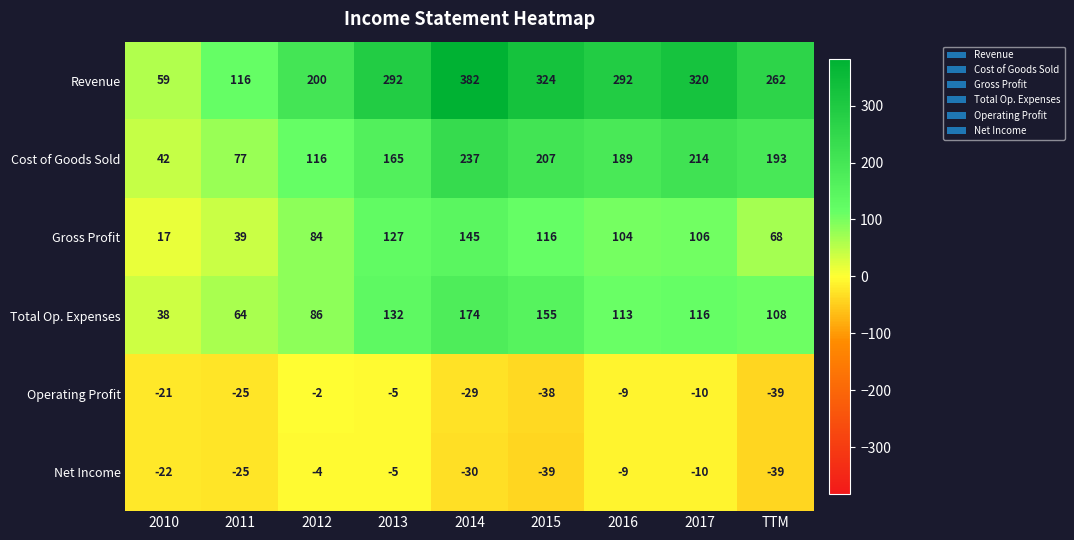

Rank the series by their maximum value, from highest to lowest.

Revenue, Cost of Goods Sold, Total Op. Expenses, Gross Profit, Operating Profit, Net Income